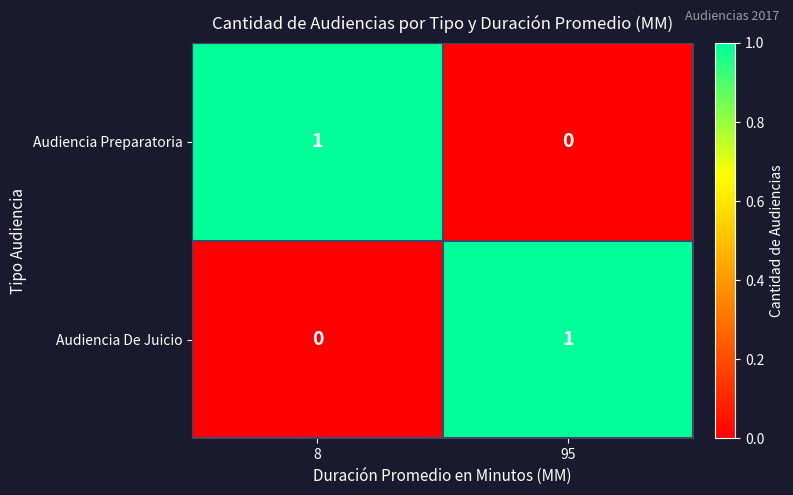

At which label is Audiencia Preparatoria closest to 0?

95